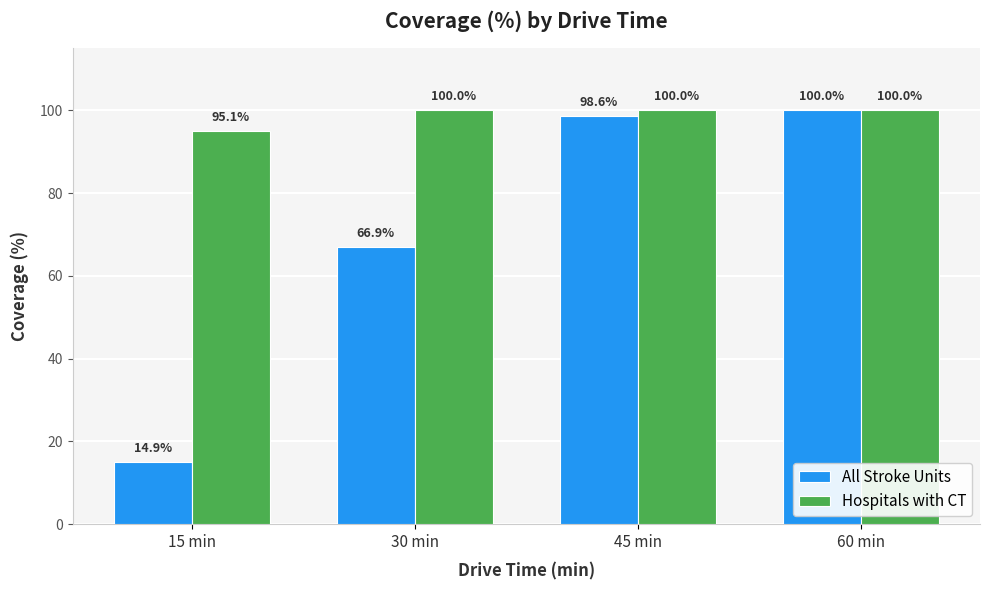

Which series has the largest total across all categories?

Hospitals with CT